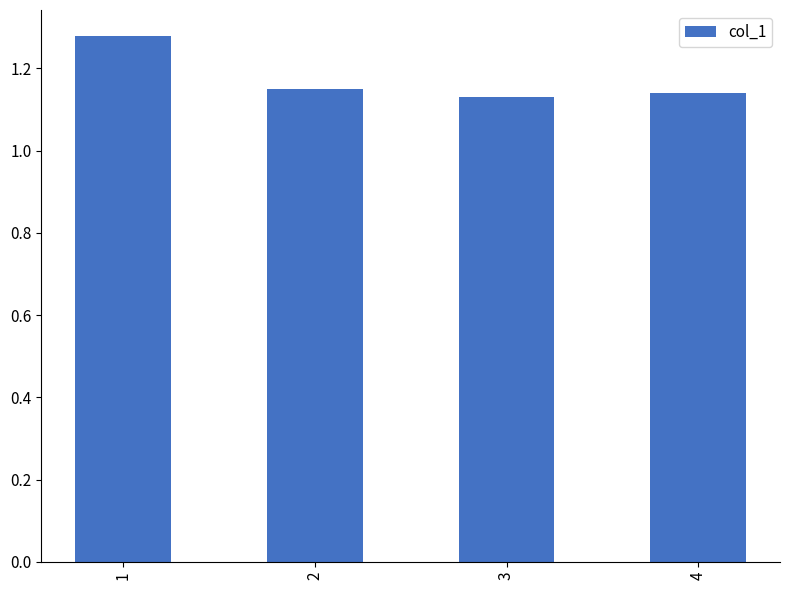

Are the bars grouped side by side (vs. stacked)?

No